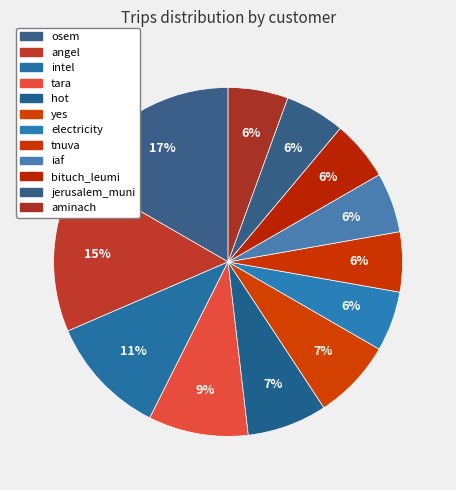

How many segments does this pie chart have?

12